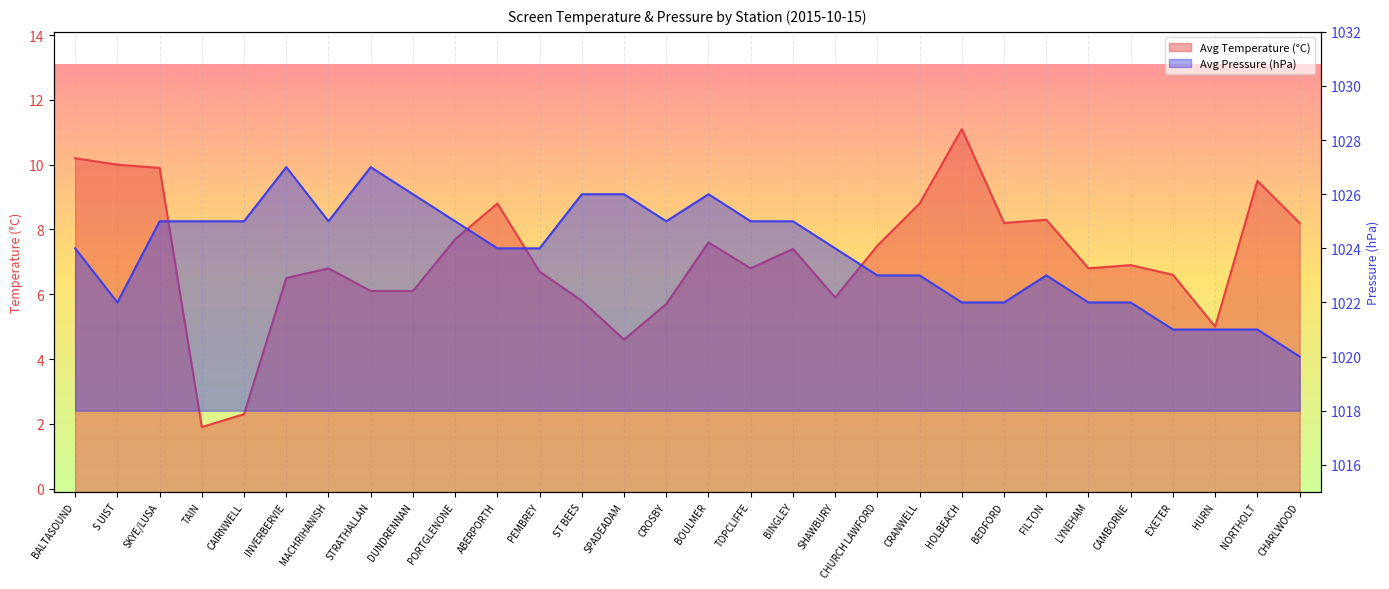

Which series changed the most between PORTGLENONE and LYNEHAM?

Avg Pressure (hPa)